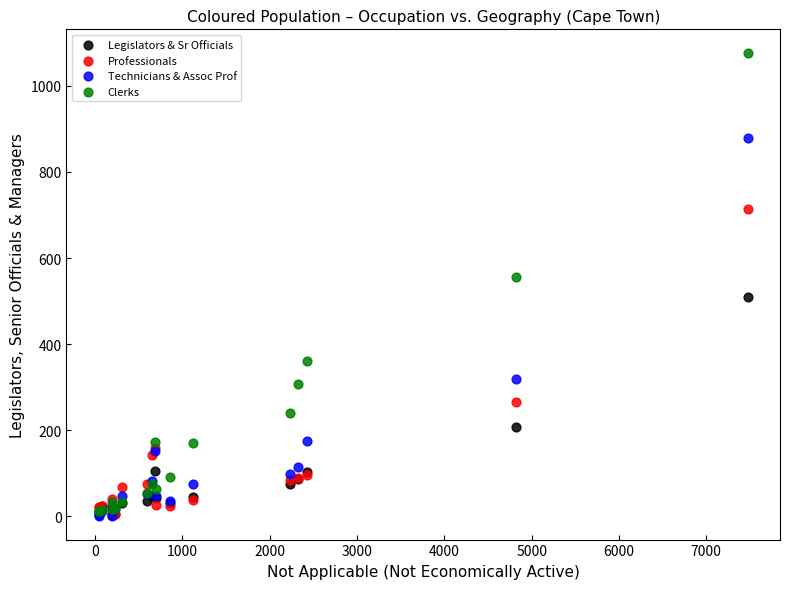

In the Clerks series, what Y value is closest to 544?

556.0